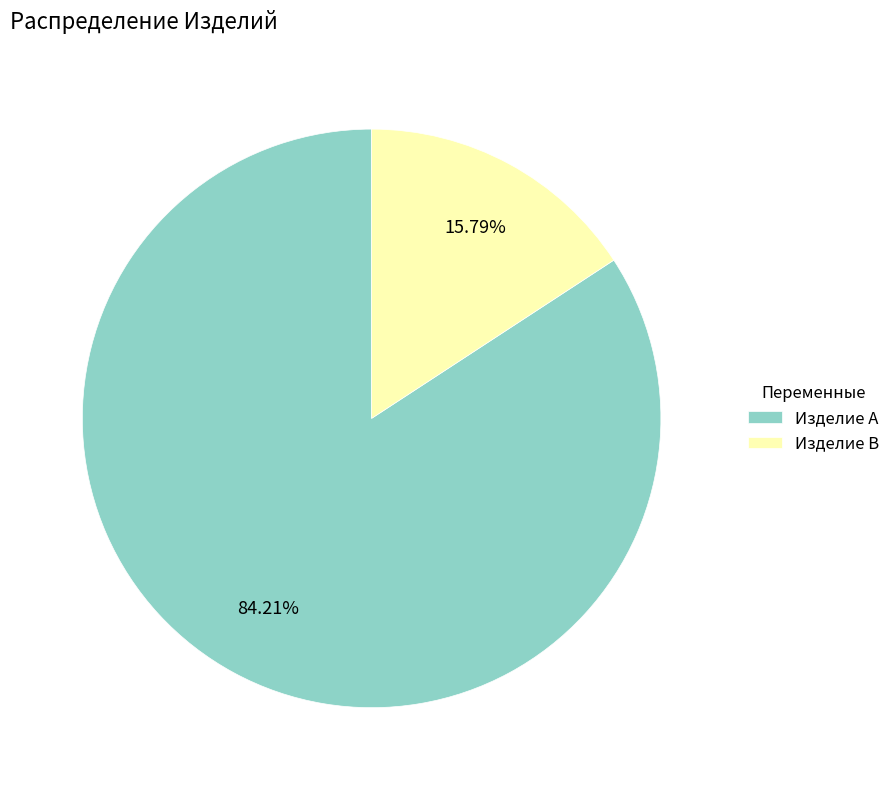

Count the number of slices in the pie.

2